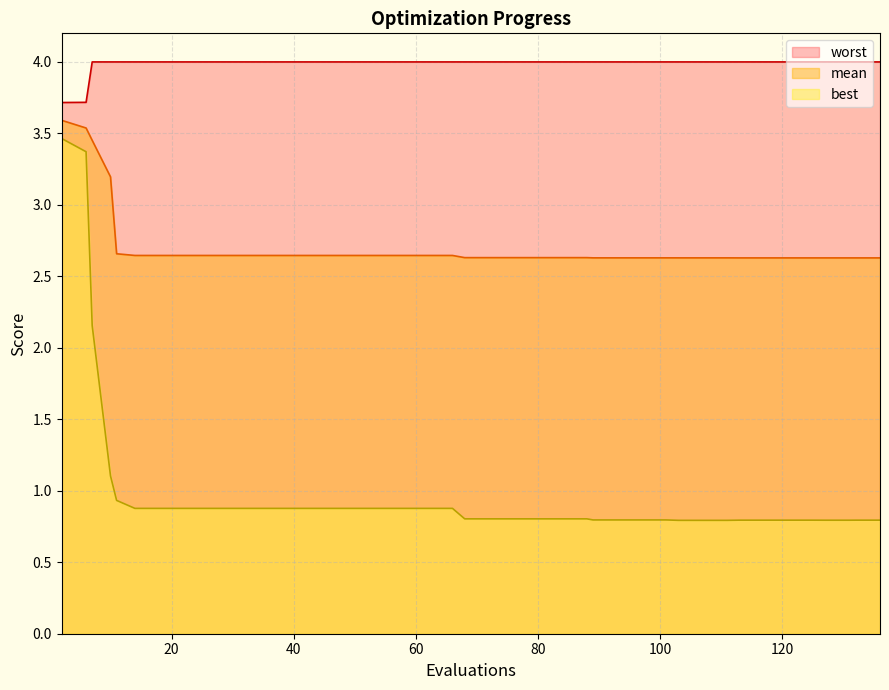

How many lines are shown in the chart?

3